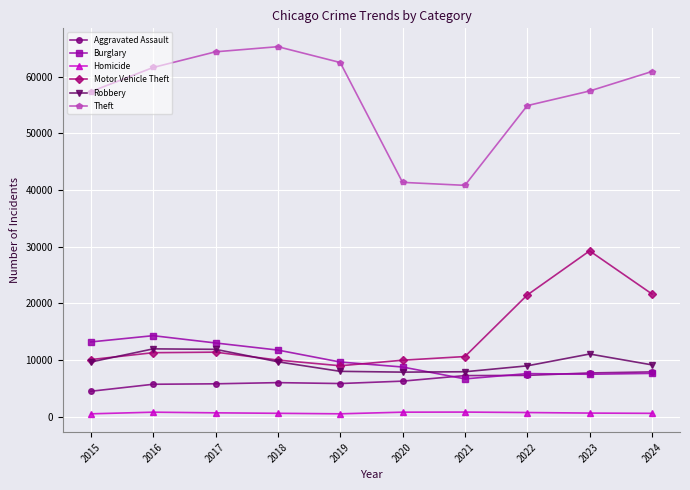

How many times do Motor Vehicle Theft and Burglary cross each other?

1